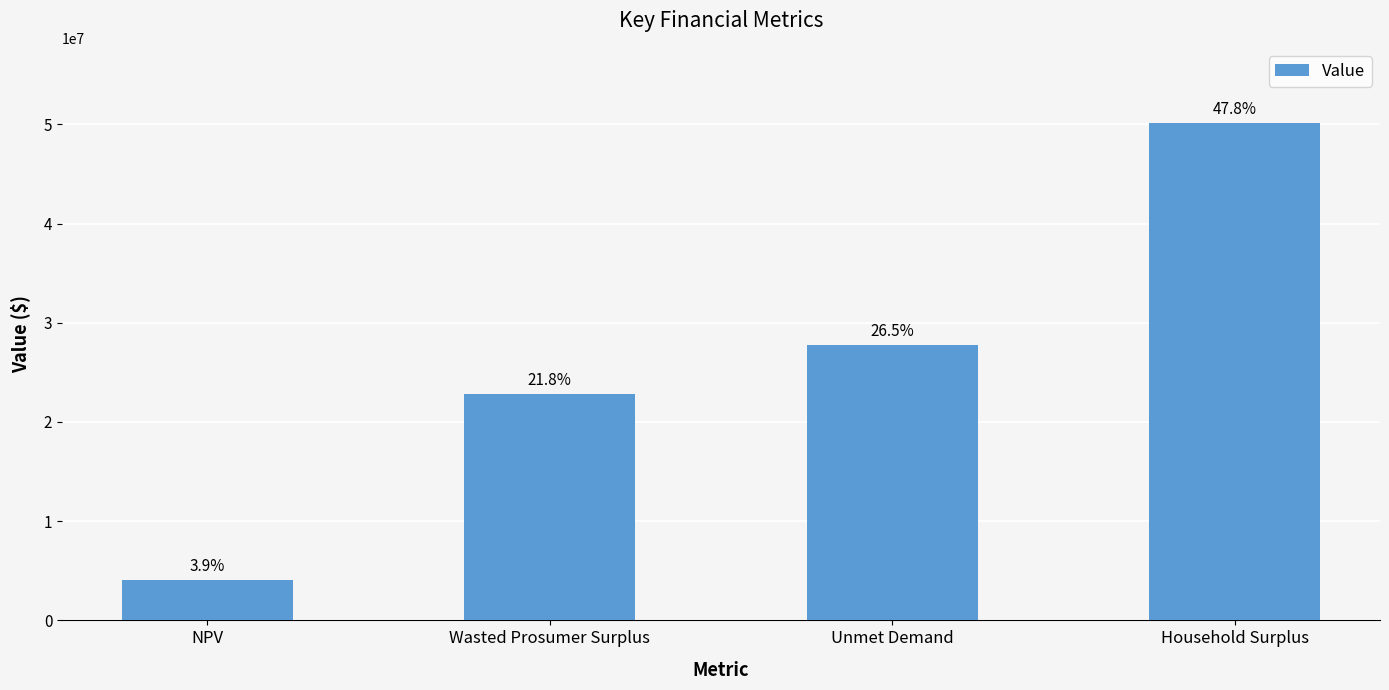

Reading left to right, what are all the values shown in this chart?

4085408.9	22843152.4	27792786.3	50181698.8